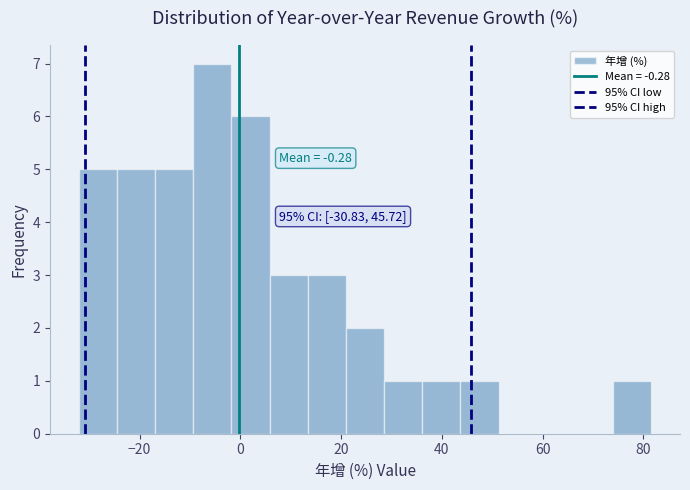

Around what value on the x-axis is the tallest bar? Give the approximate position of its centre, as read against the axis.

-6